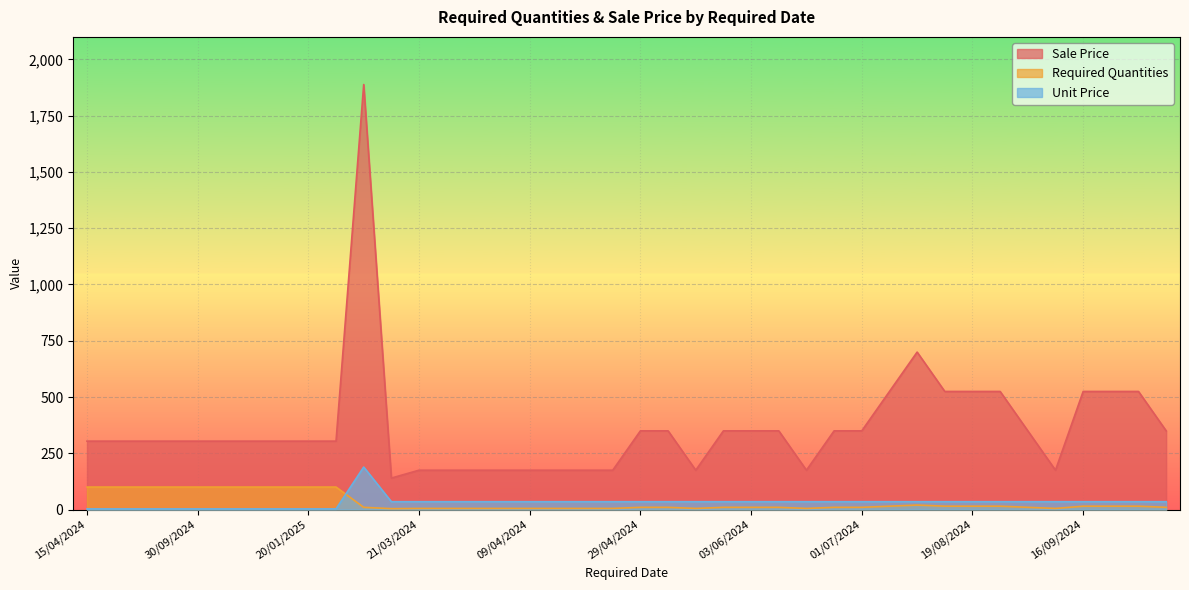

What is the sum of all Sale Price values?

14512.9